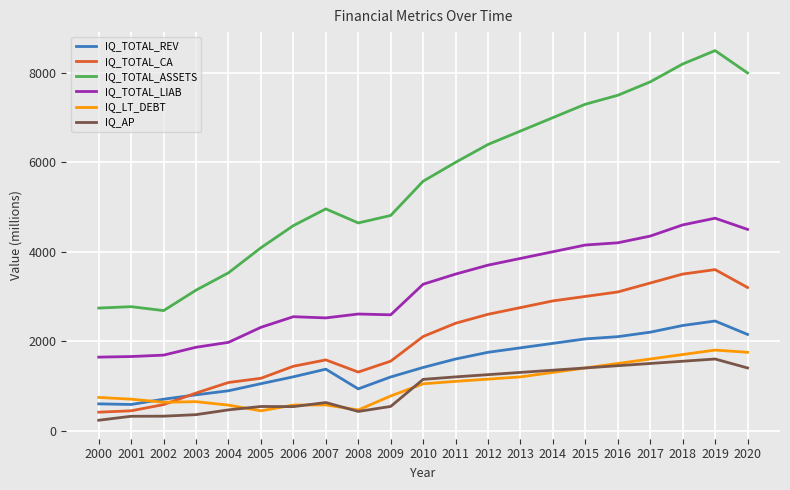

Is it true that IQ_TOTAL_LIAB equals 900.2 at 2012?

False